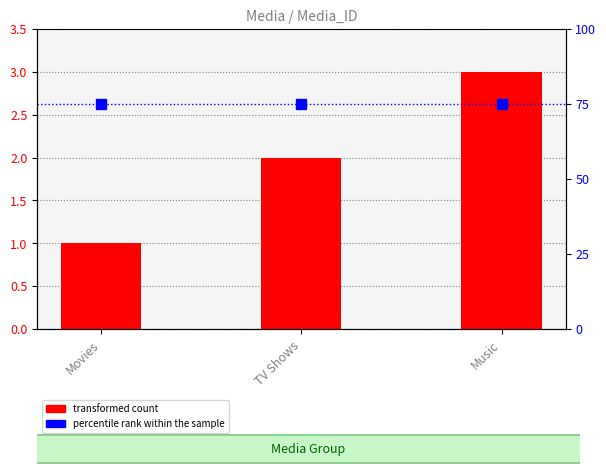

How many values are between 1 and 3?

3